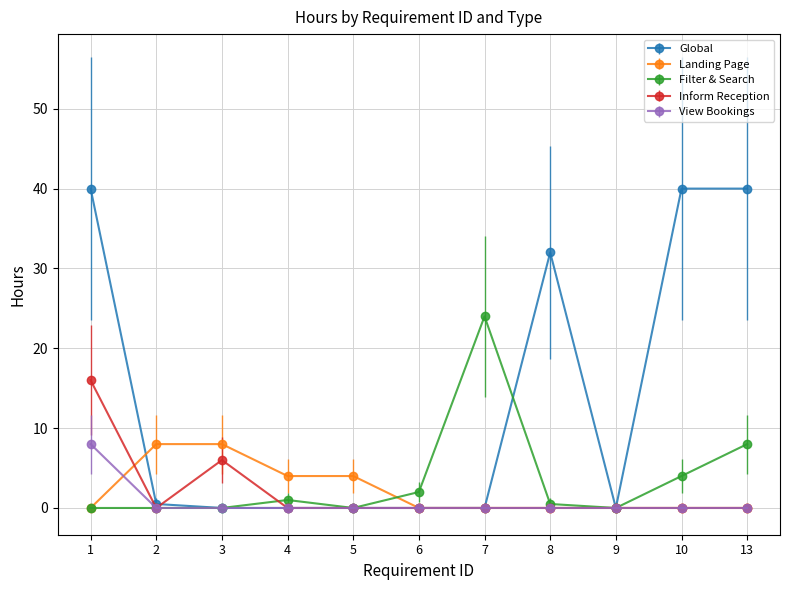

What is the greatest value displayed?

40.0